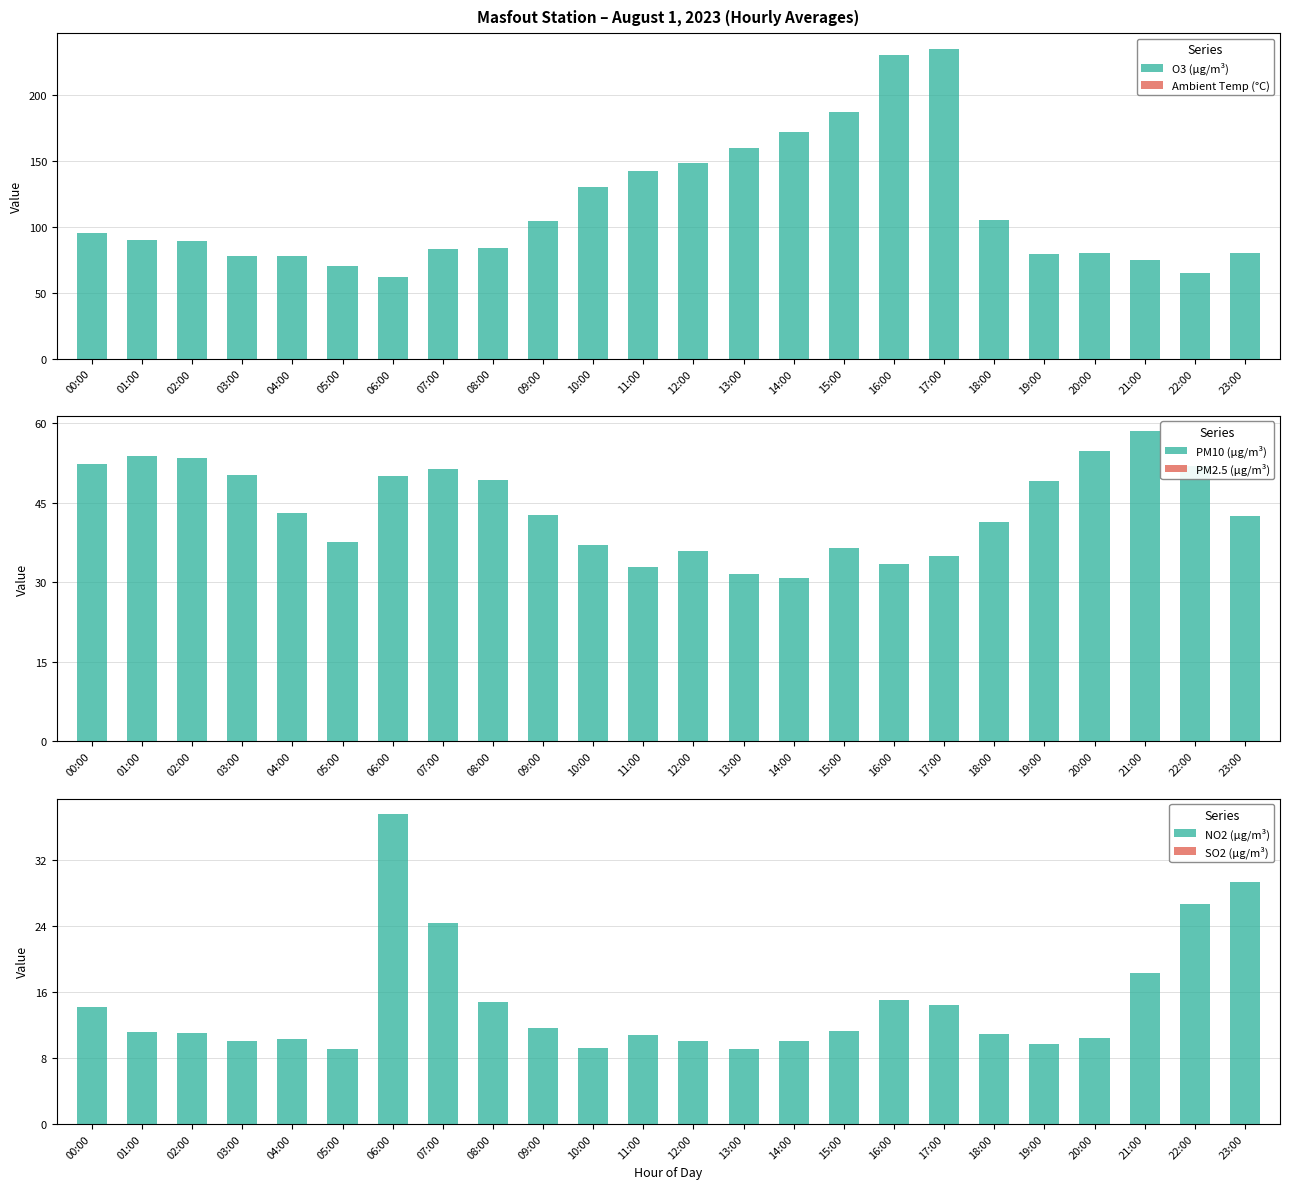

Does the chart contain stacked bars?

No